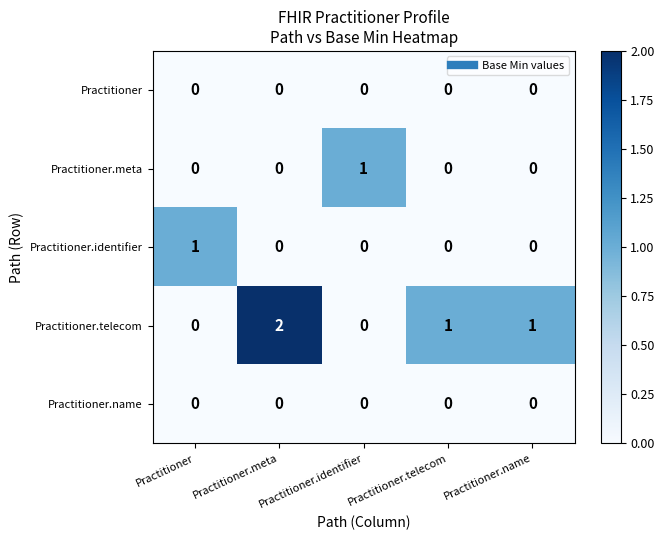

At which category is the sum across all series the highest?

Practitioner.meta